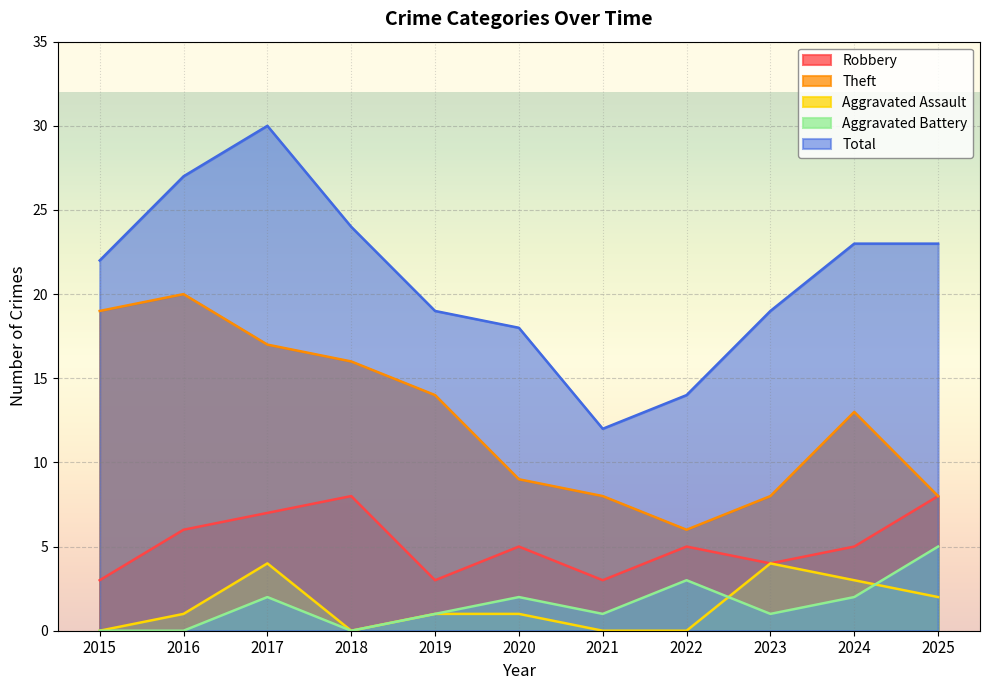

Reading right to left, extract all data points from this chart.

Robbery: 2025=8	2024=5	2023=4	2022=5	2021=3	2020=5	2019=3	2018=8	2017=7	2016=6	2015=3
Theft: 2025=8	2024=13	2023=8	2022=6	2021=8	2020=9	2019=14	2018=16	2017=17	2016=20	2015=19
Aggravated Assault: 2025=2	2024=3	2023=4	2022=0	2021=0	2020=1	2019=1	2018=0	2017=4	2016=1	2015=0
Aggravated Battery: 2025=5	2024=2	2023=1	2022=3	2021=1	2020=2	2019=1	2018=0	2017=2	2016=0	2015=0
Total: 2025=23	2024=23	2023=19	2022=14	2021=12	2020=18	2019=19	2018=24	2017=30	2016=27	2015=22